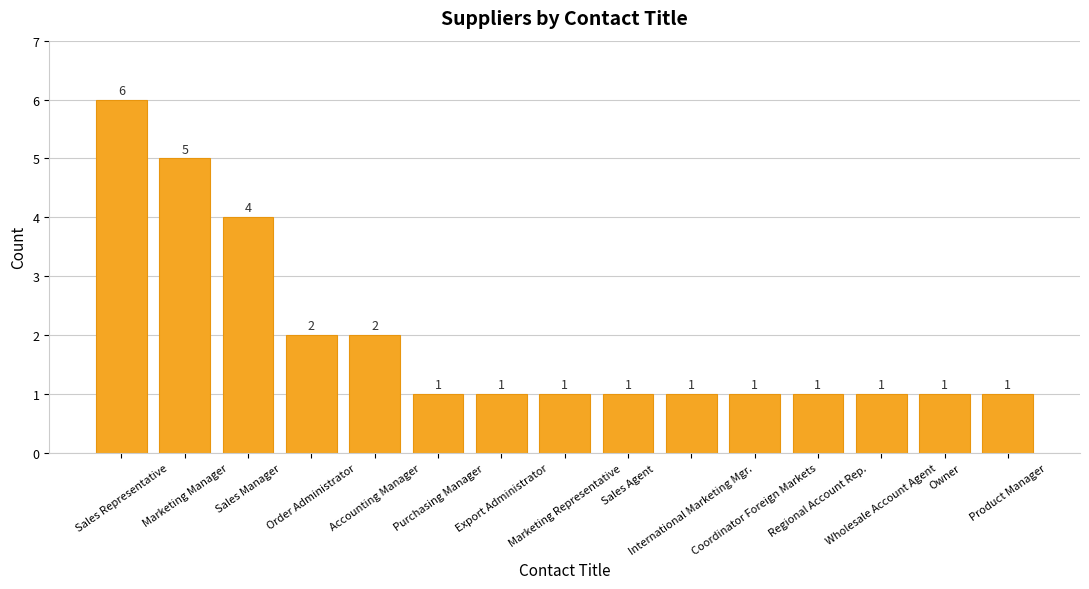

What is the value of the 6th bar from the left?

1